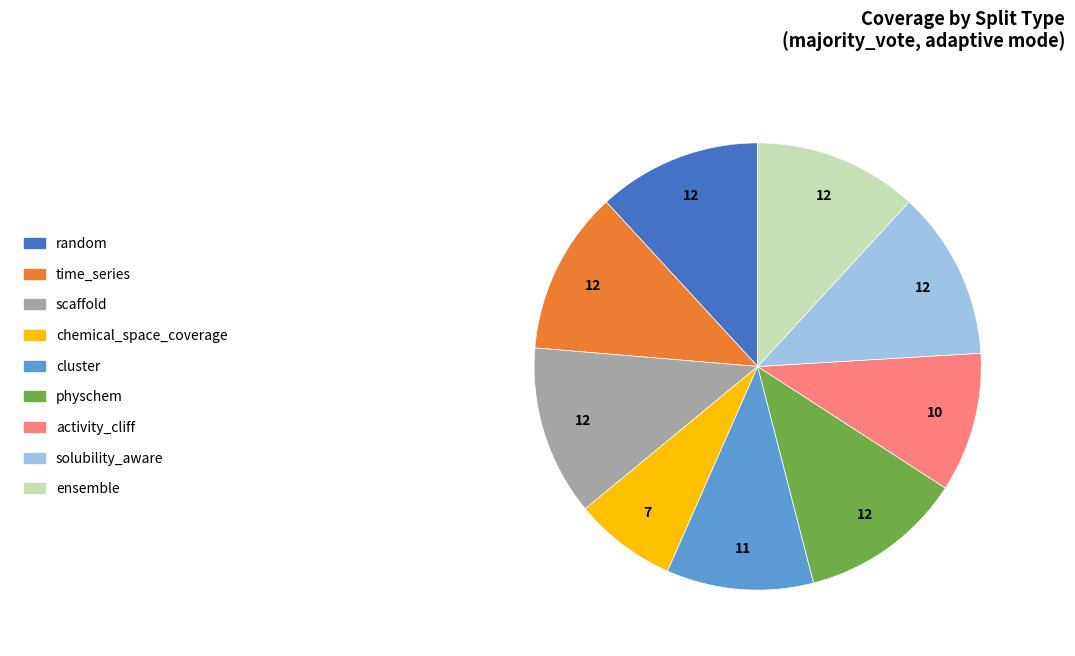

Is the sum of random and scaffold greater than half?

No